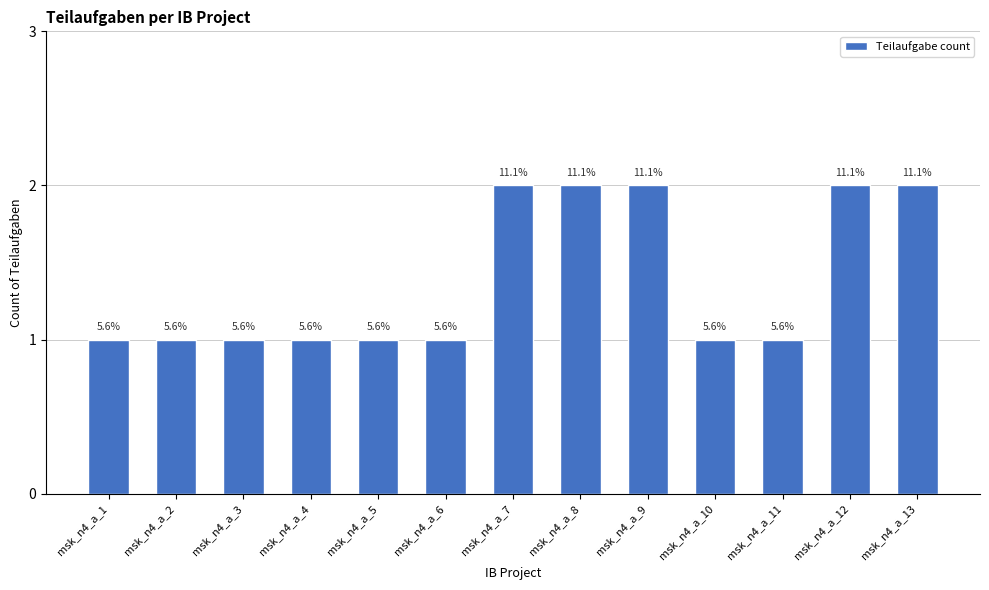

Which category has the highest value across all series?

msk_n4_a_7